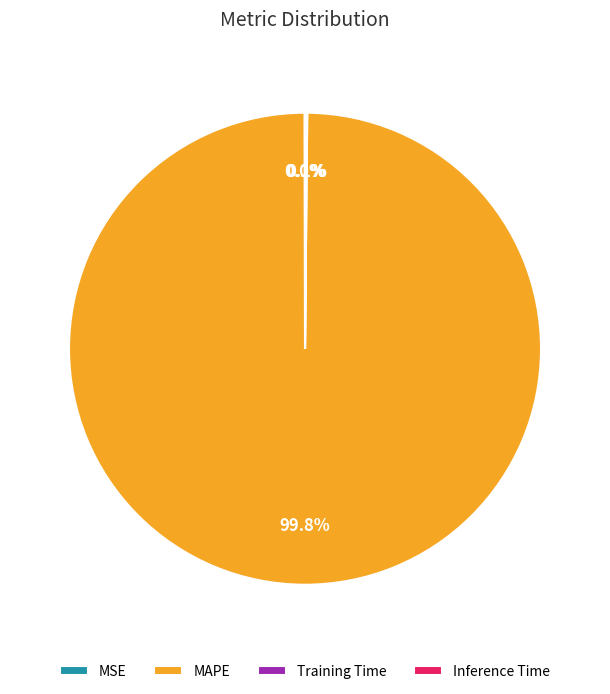

What is the largest slice in the pie chart?

MAPE